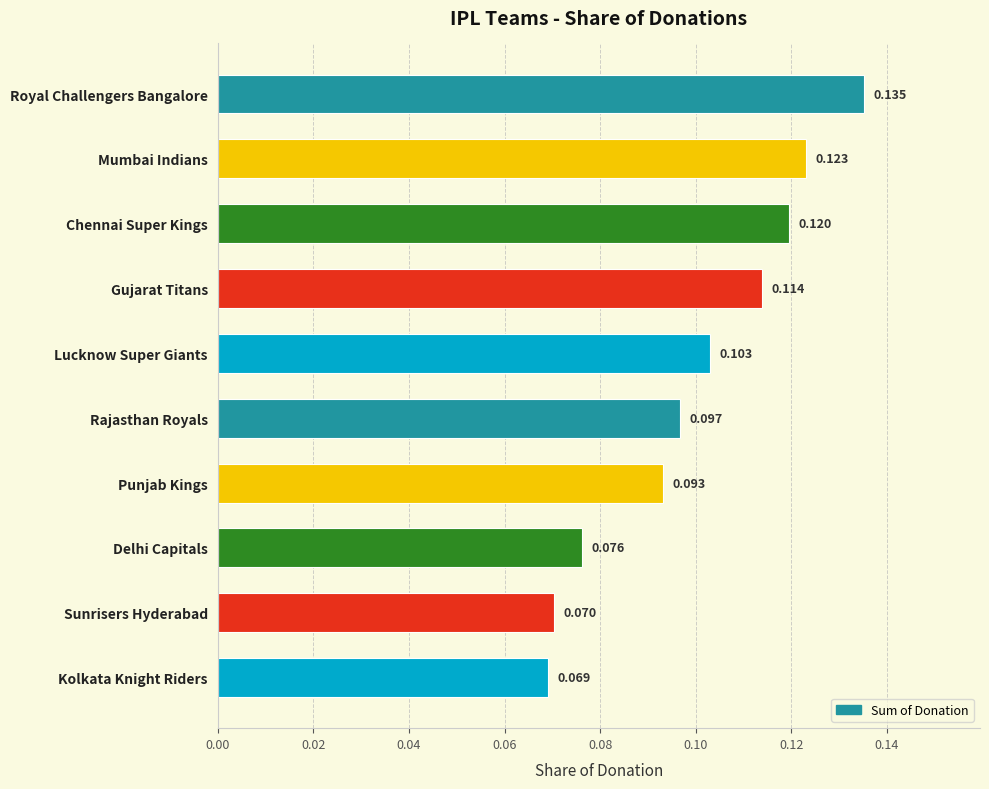

List the labels in order of value, largest first.

Royal Challengers Bangalore, Mumbai Indians, Chennai Super Kings, Gujarat Titans, Lucknow Super Giants, Rajasthan Royals, Punjab Kings, Delhi Capitals, Sunrisers Hyderabad, Kolkata Knight Riders